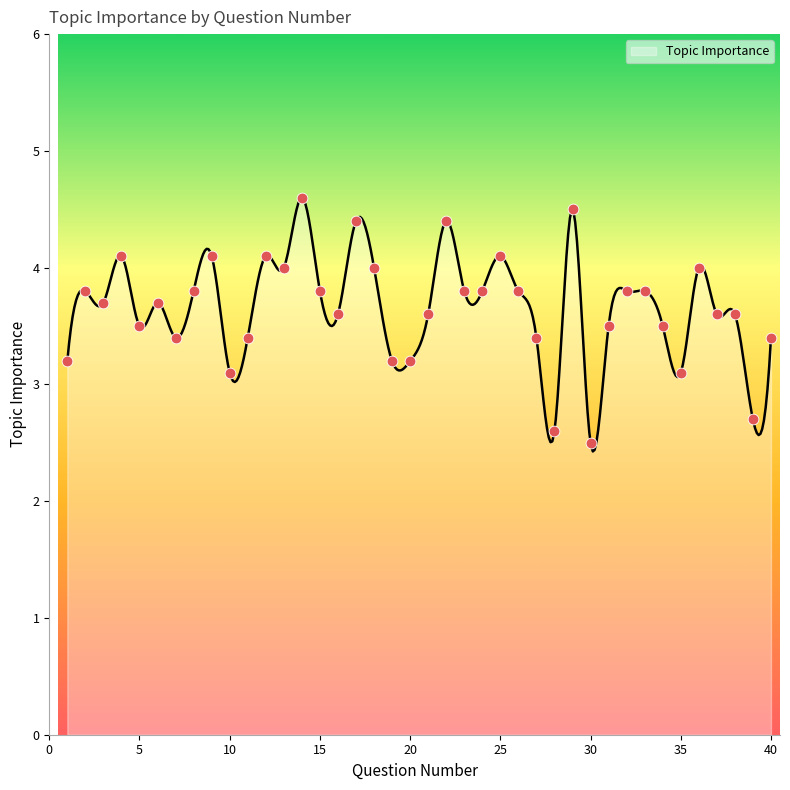

What is the change in value from 3 to 26?

+0.1